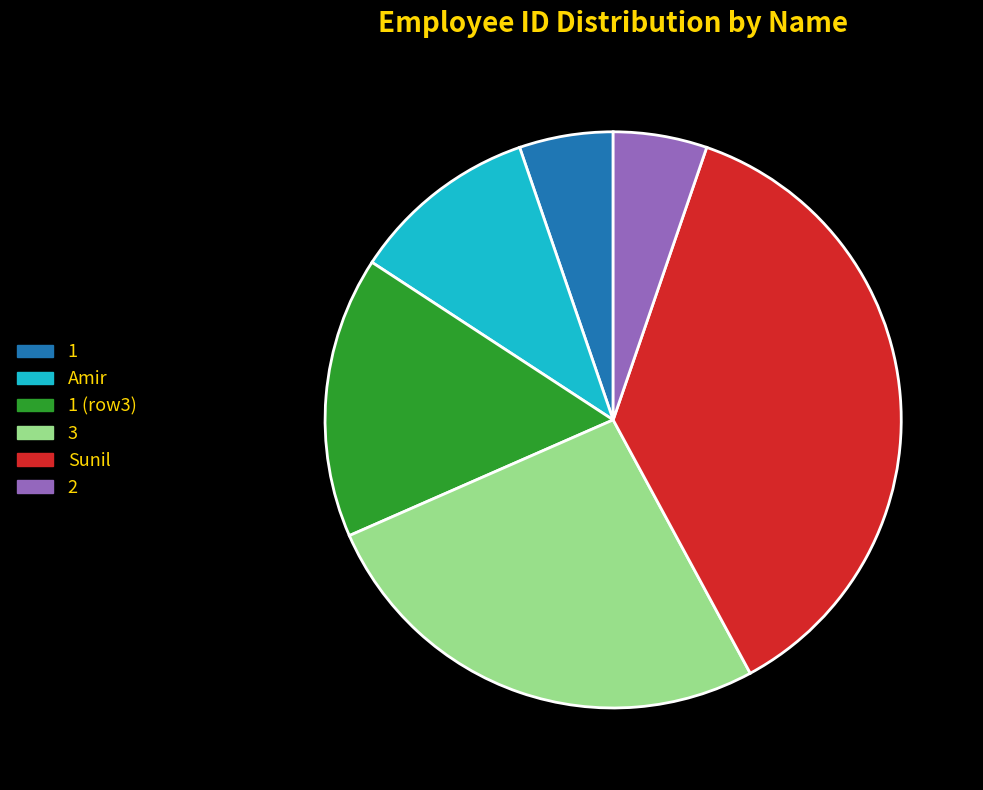

How many segments does this pie chart have?

6